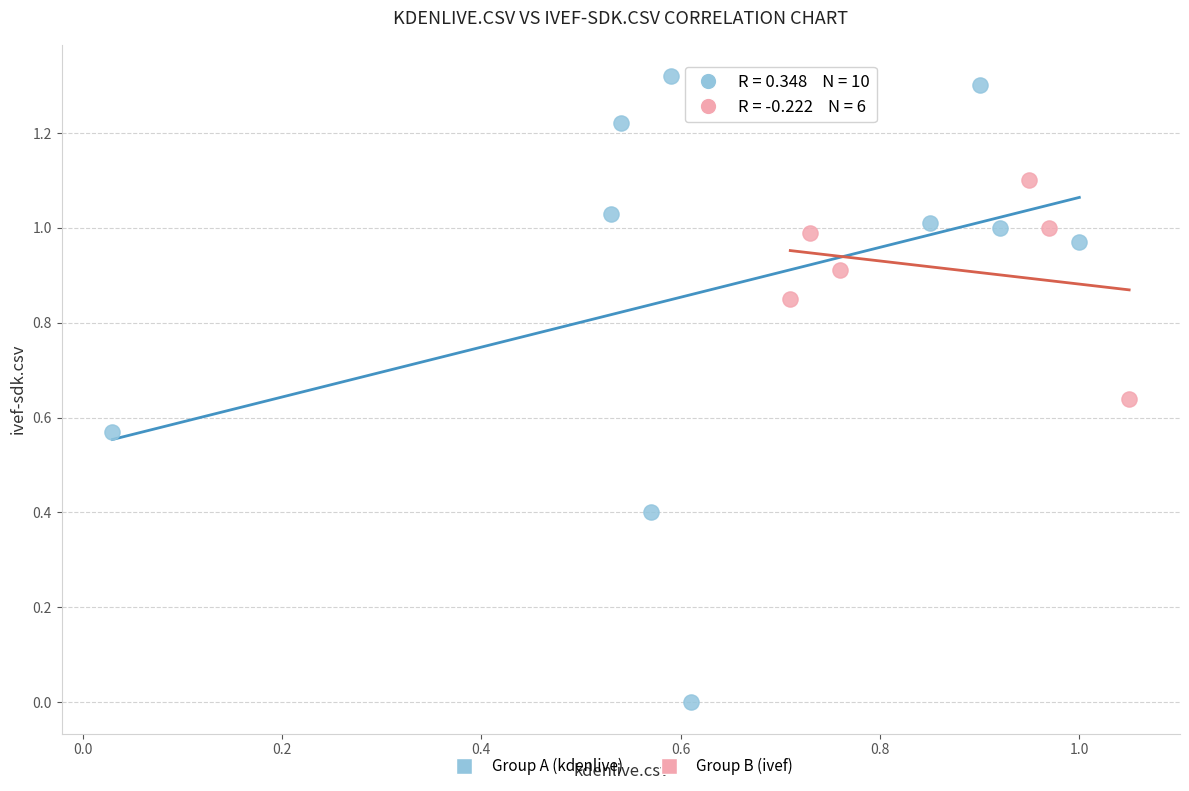

Which series contains the lowest Y value?

Group A (kdenlive)